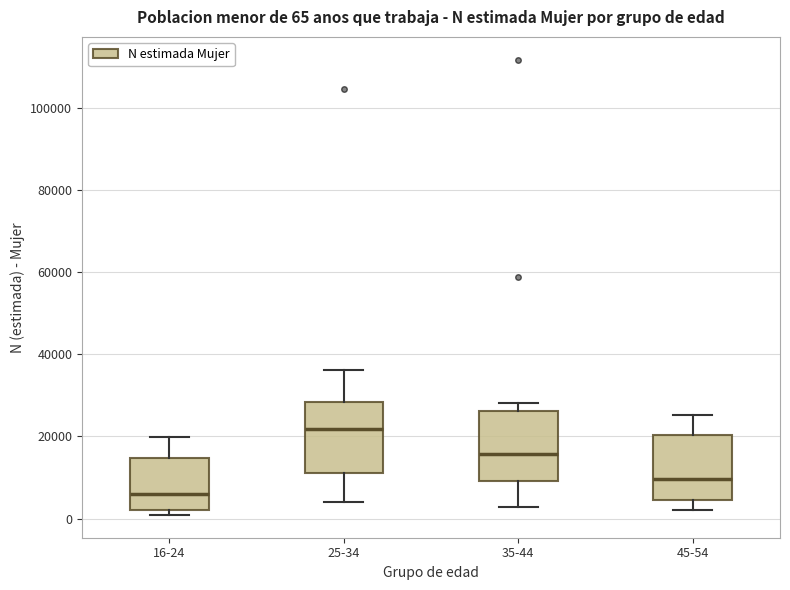

Which box has the lowest median line?

16-24